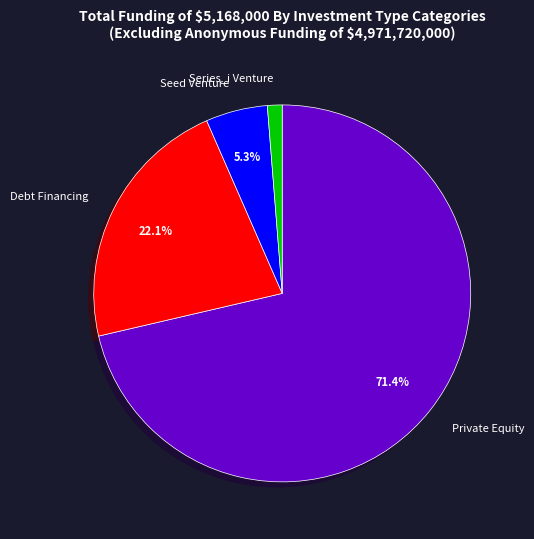

To the nearest percent, what is the average slice percentage?

25%